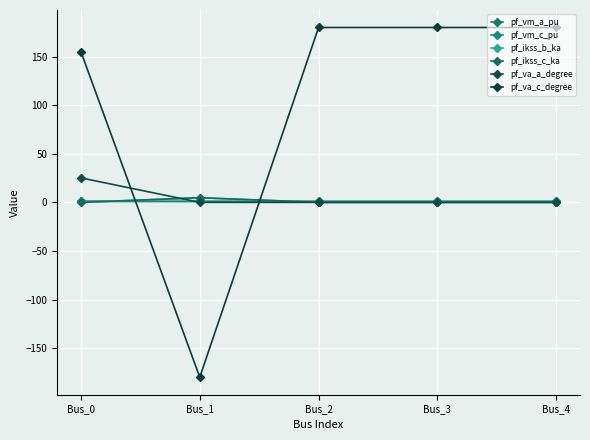

Does the chart have visible grid lines?

Yes